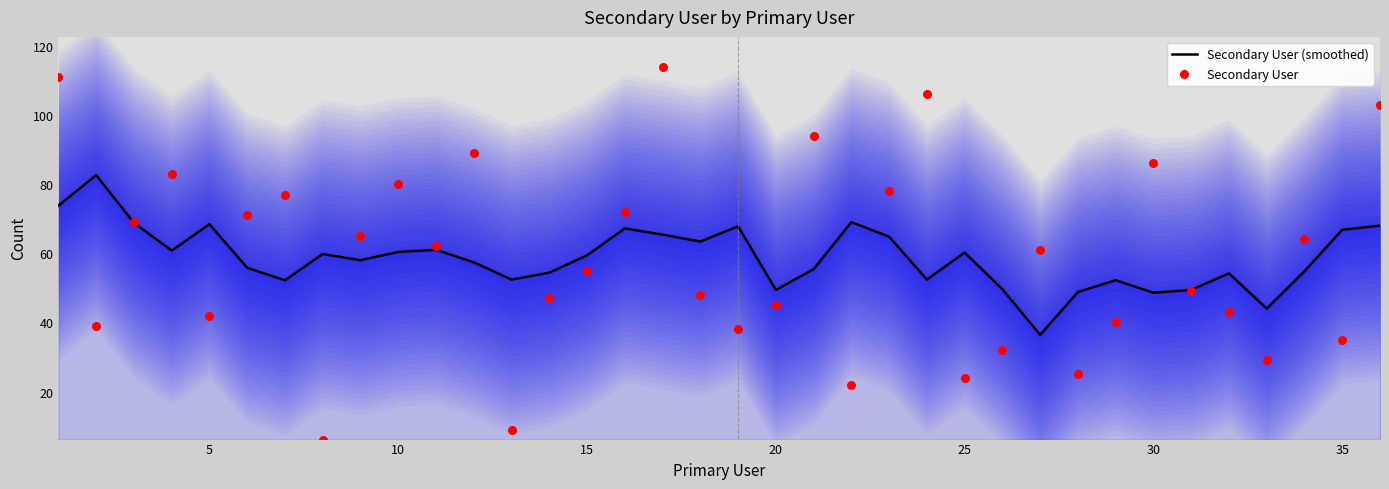

Which series contains the highest Y value?

Secondary User